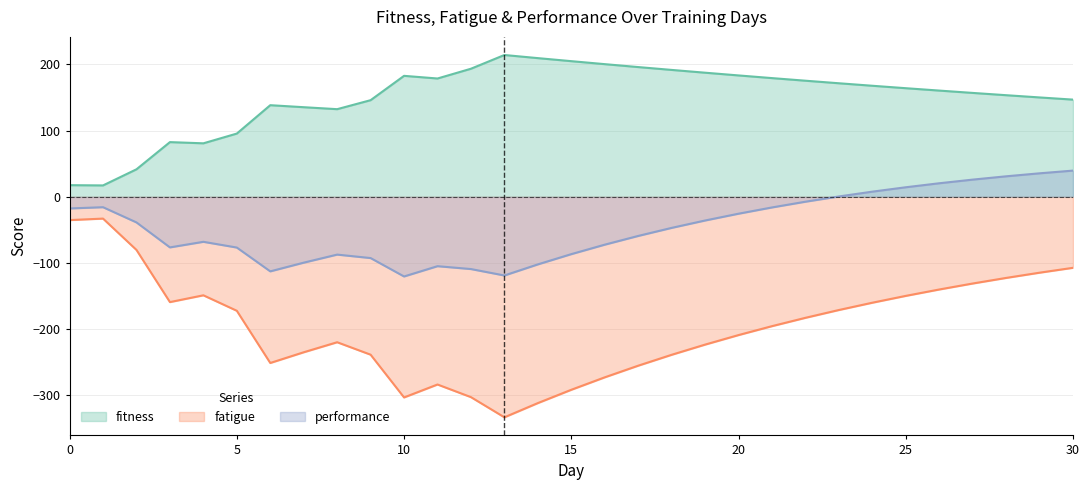

At how many categories does at least one series exceed -273?

31